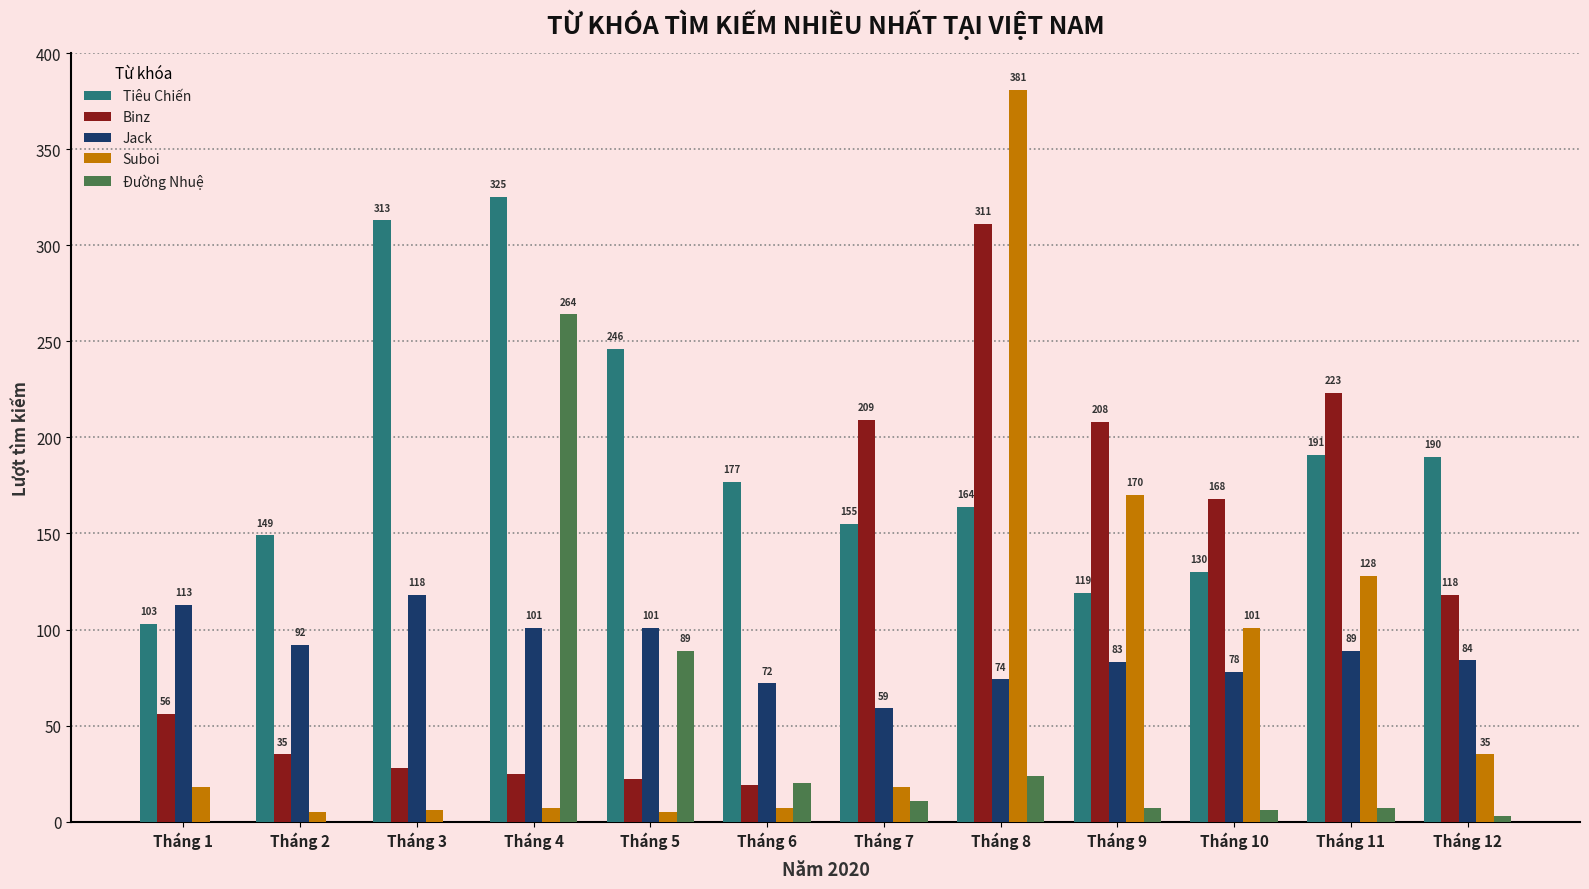

What is the difference between the Suboi values at Tháng 12 and Tháng 4?

28